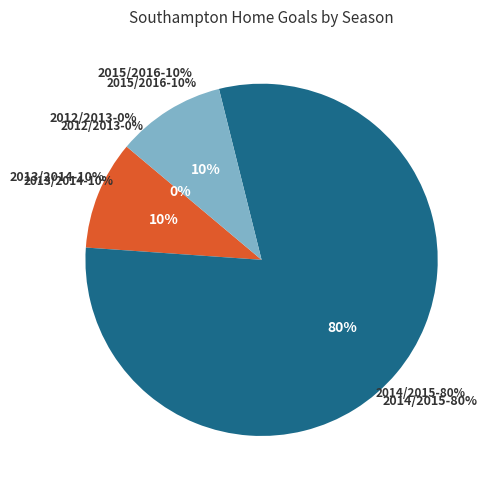

Is there any slice that represents more than half of the pie?

Yes